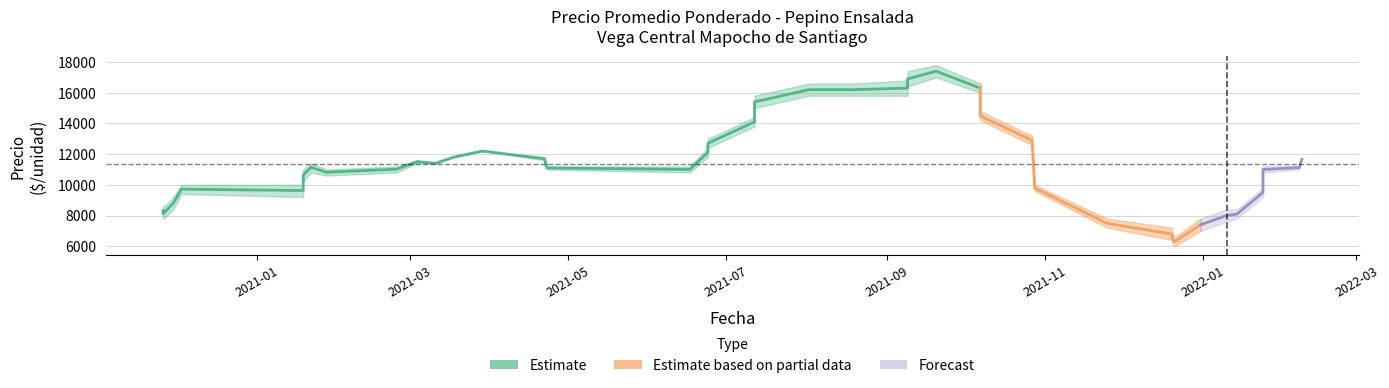

What is the difference between the second highest and second lowest values in the Precio maximo series?

11000